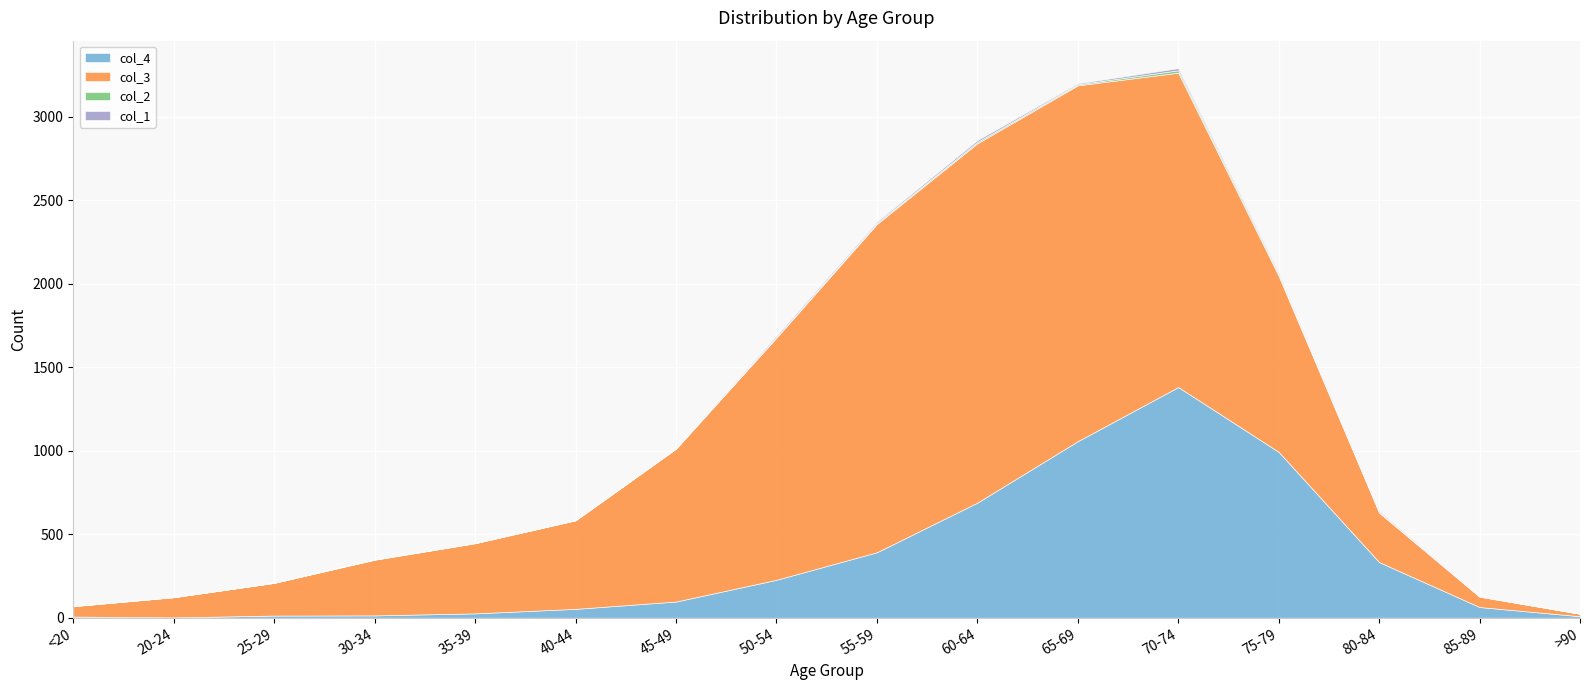

What are all the series names shown in the legend?

col_1, col_2, col_3, col_4